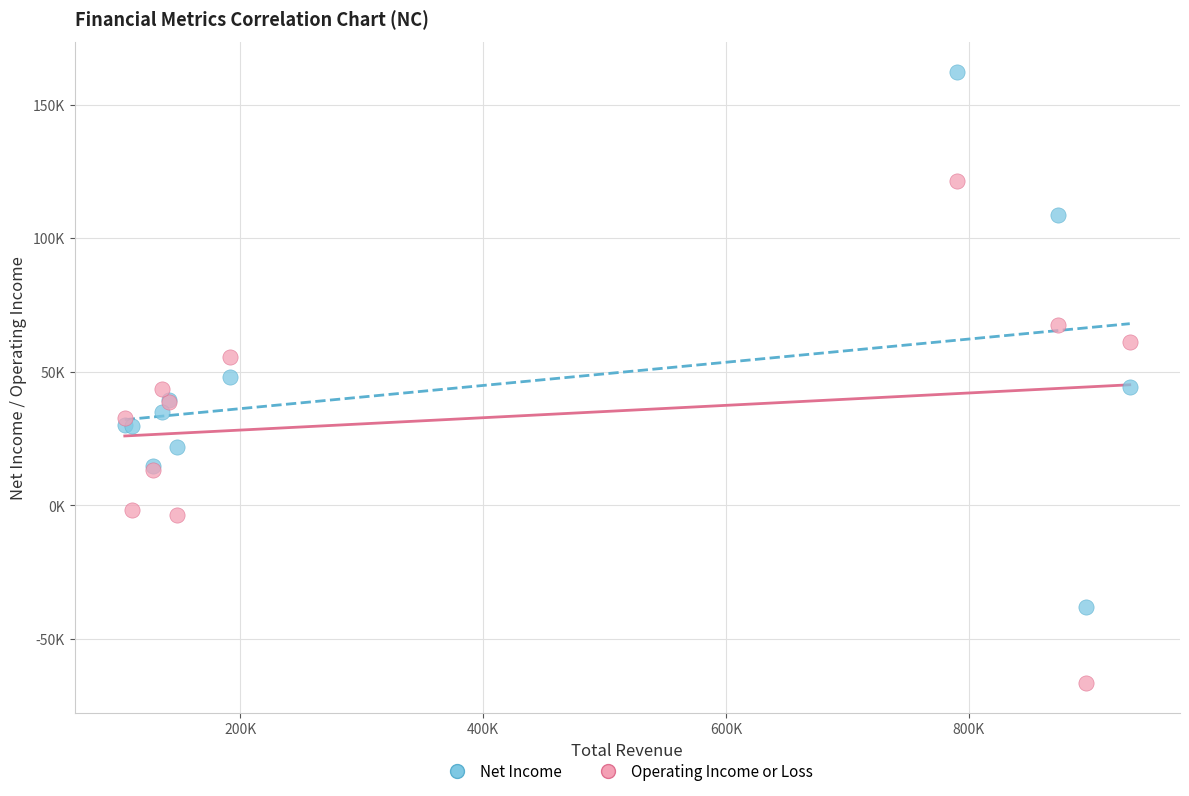

What are all the series names shown in the legend?

Net Income, Operating Income or Loss